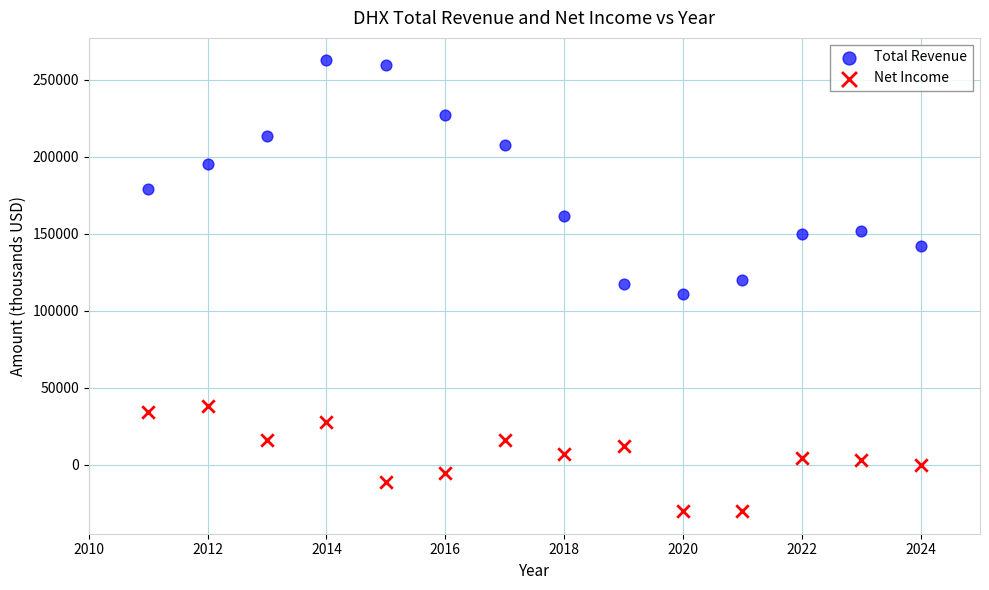

Which series reaches the maximum Y coordinate?

Total Revenue